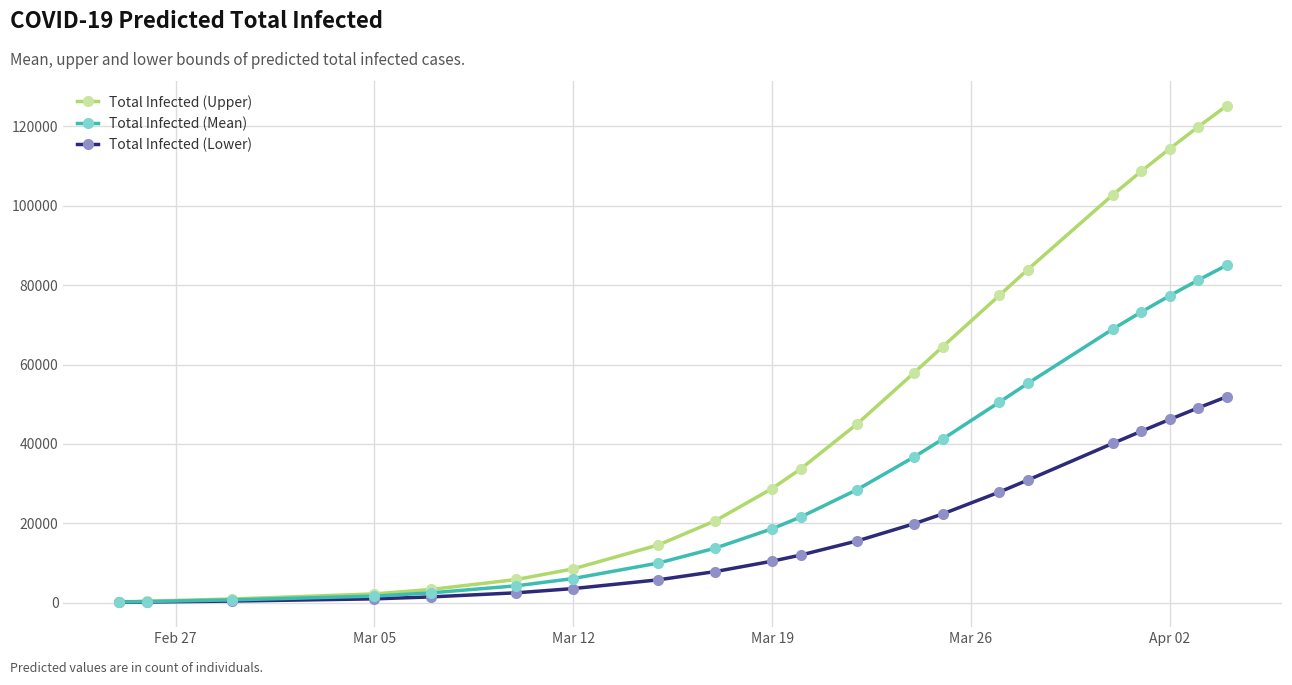

Which series has the largest range (max minus min)?

Total Infected (Upper)